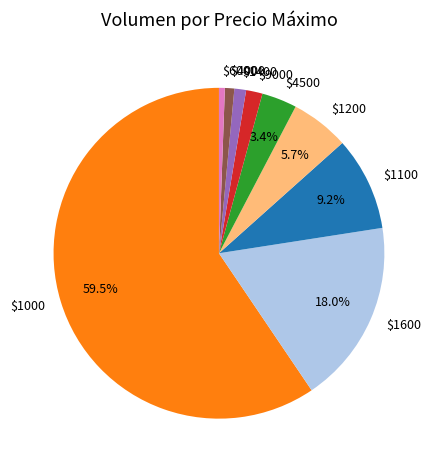

Does $1000 represent more than half of the total?

Yes